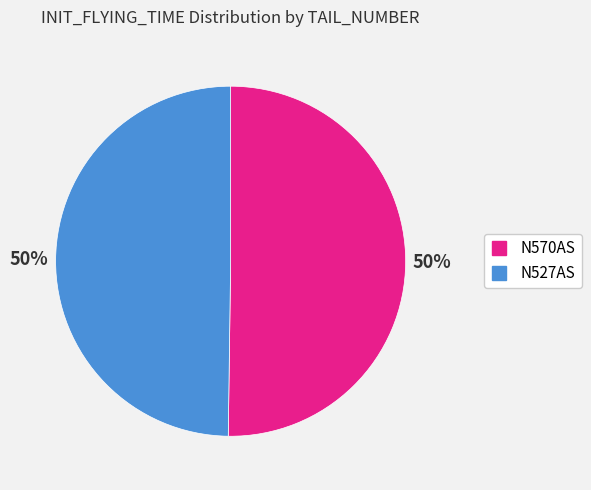

How many slices are in this pie chart?

2